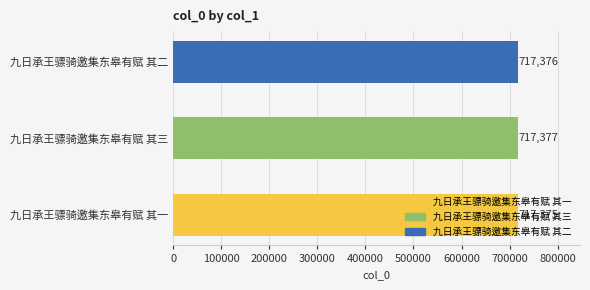

Does the chart contain stacked bars?

No